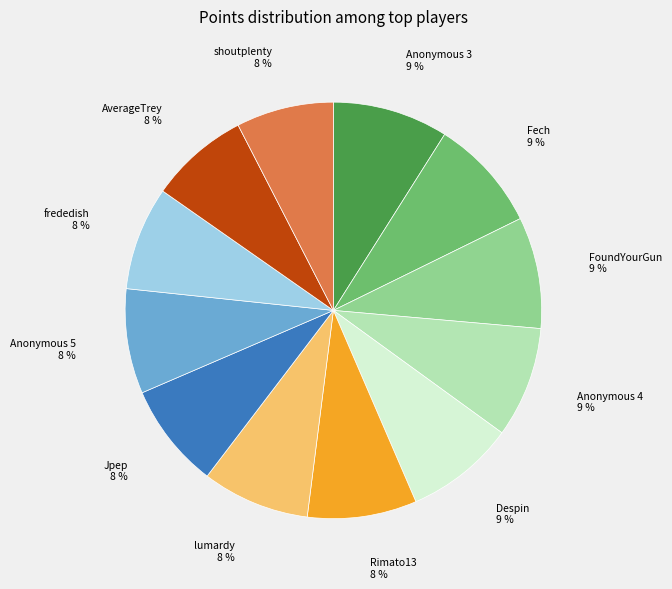

Does any single category account for the majority?

No